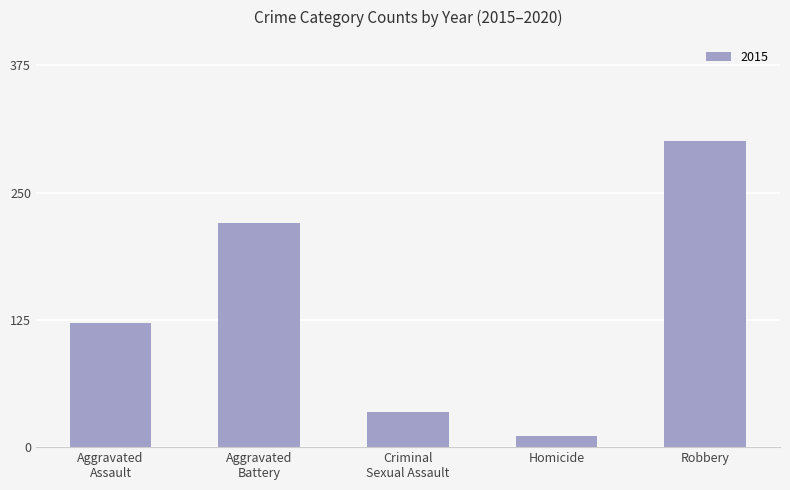

What is the label of the 4th bar from the right?

Aggravated
Battery